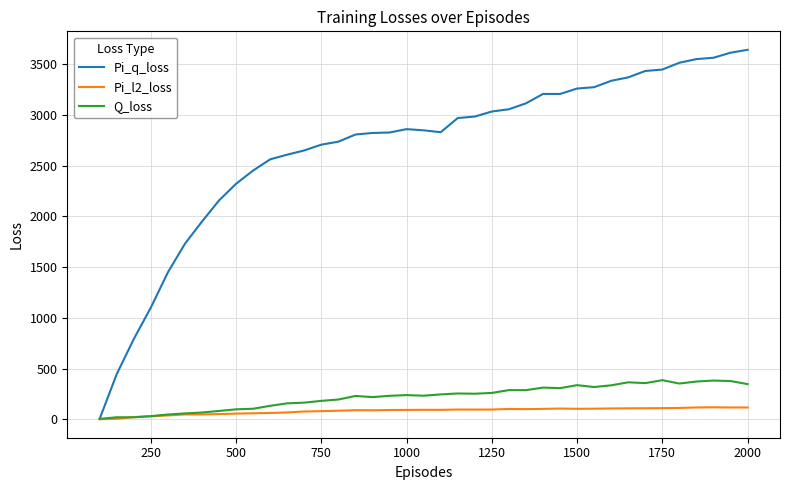

Which series has the largest total across all categories?

Pi_q_loss